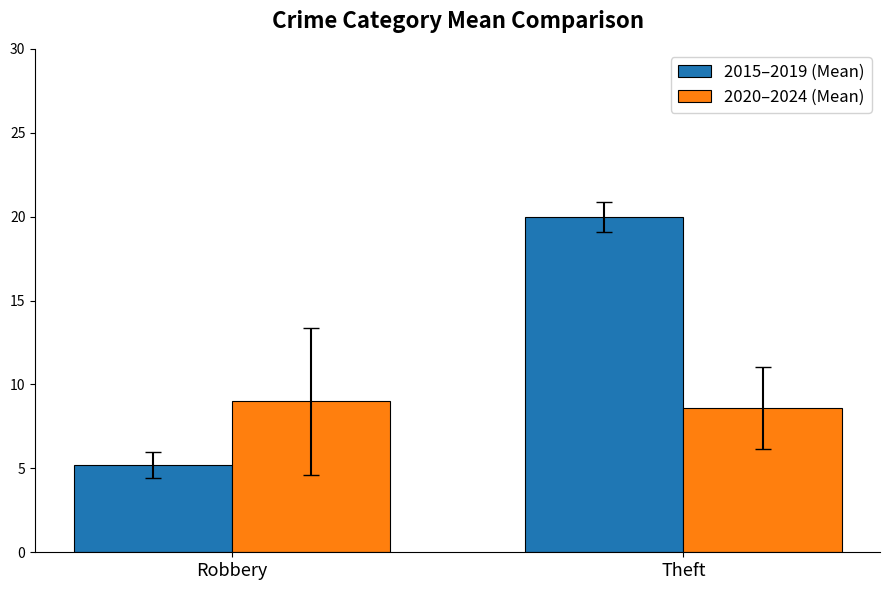

Where is 2015–2019 (Mean) nearest to the value 12?

Robbery